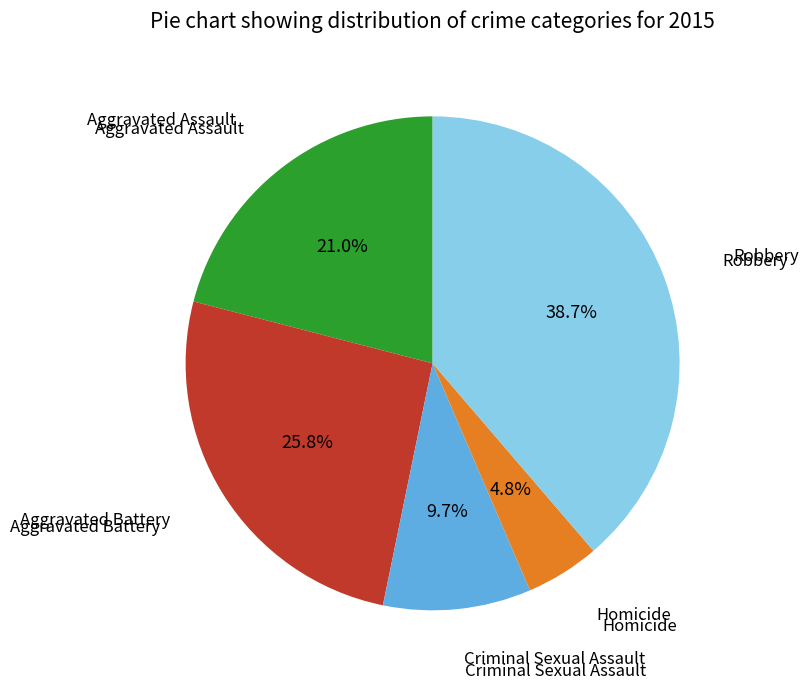

Is there any slice that represents more than half of the pie?

No